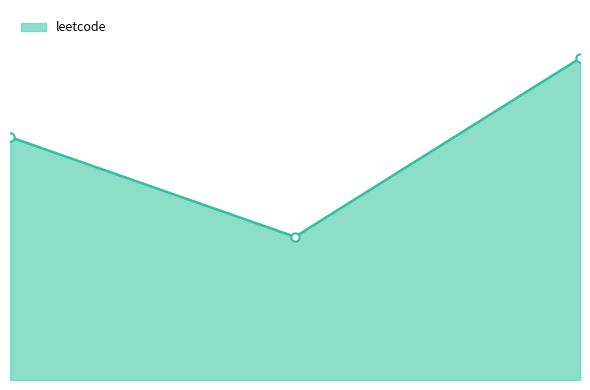

Where is the data nearest to the value 487?

1